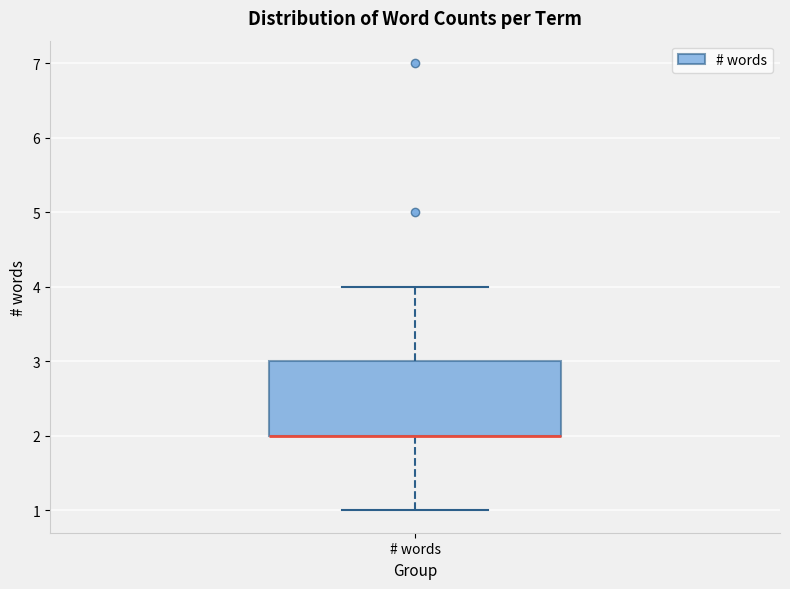

Where is the upper edge of the box for # words on the y-axis? The values are not printed on the chart, so give them approximately, as read against the axis.

3